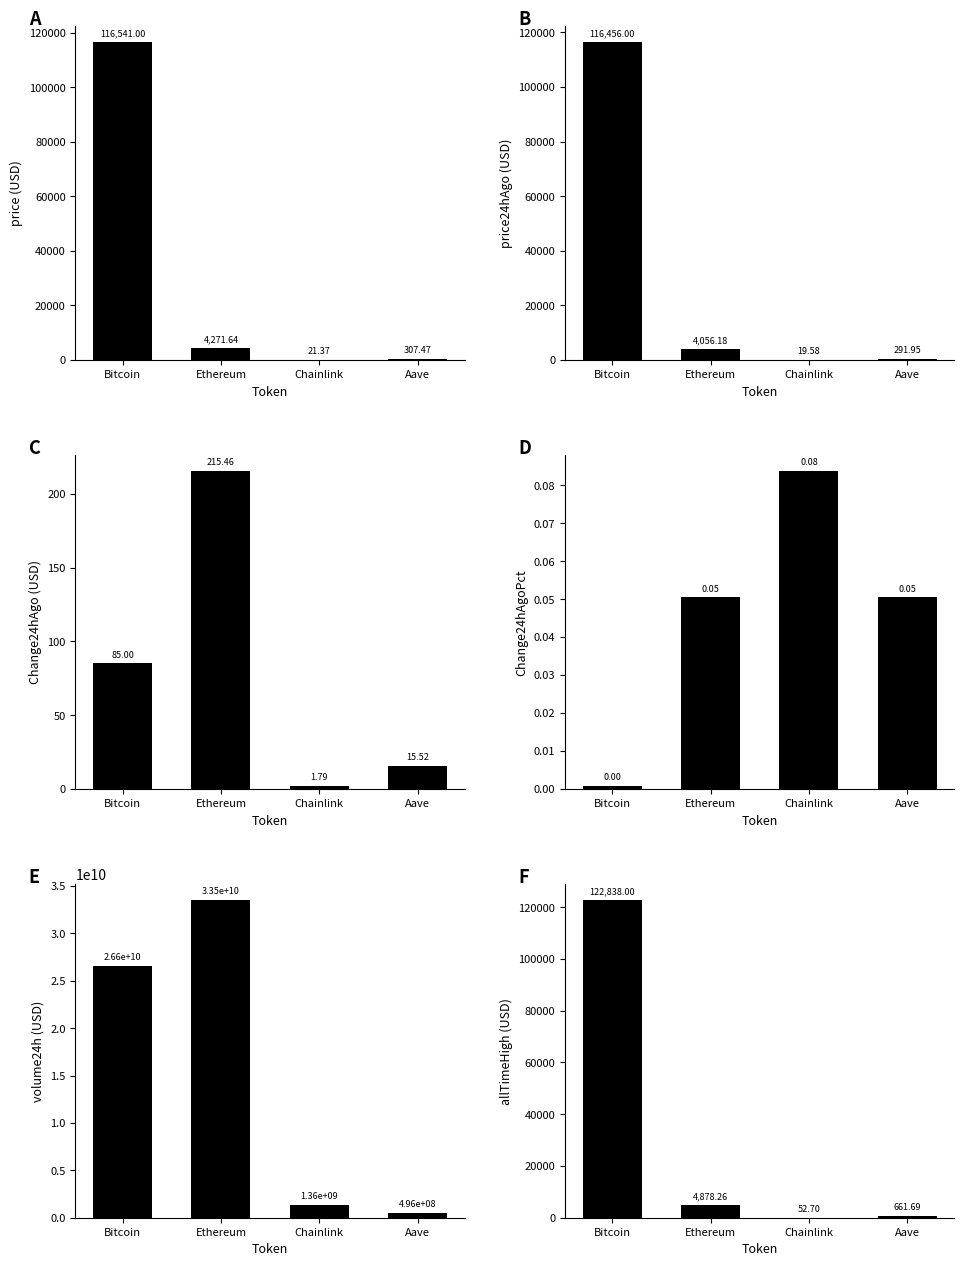

Reading left to right, transcribe all the data shown in this chart.

price: 116541.0	4271.6	21.4	307.5
price24hAgo: 116456.0	4056.2	19.6	291.9
Change24hAgo: 85.0	215.5	1.8	15.5
Change24hAgoPct: 0.0	0.1	0.1	0.1
volume24h: 26579823690.0	33526310236.0	1359674272.0	495894730.0
allTimeHigh: 122838.0	4878.3	52.7	661.7